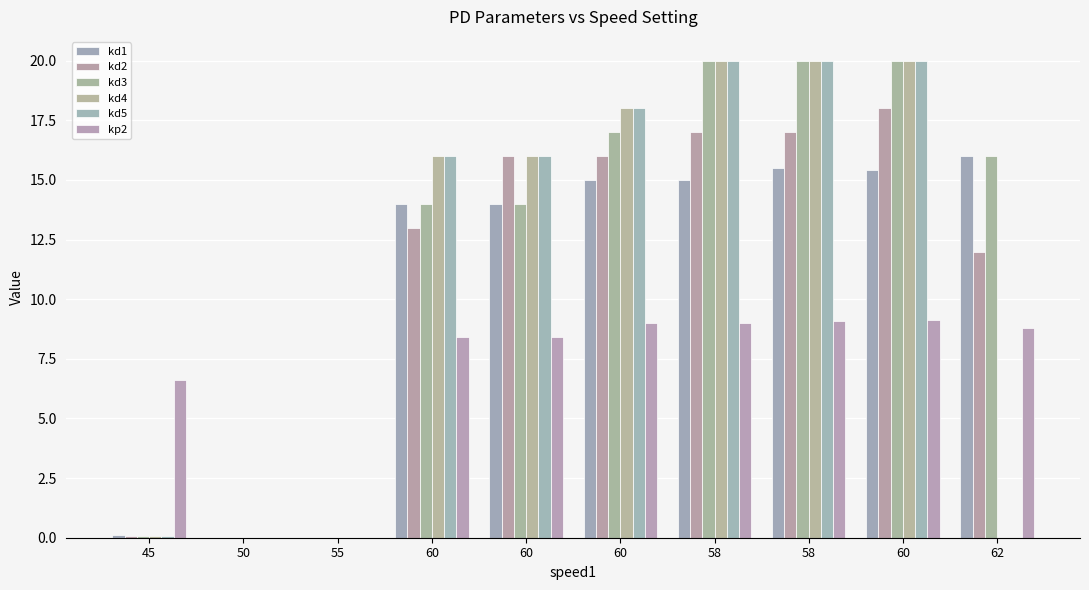

At which label does kp2 first exceed 8?

60